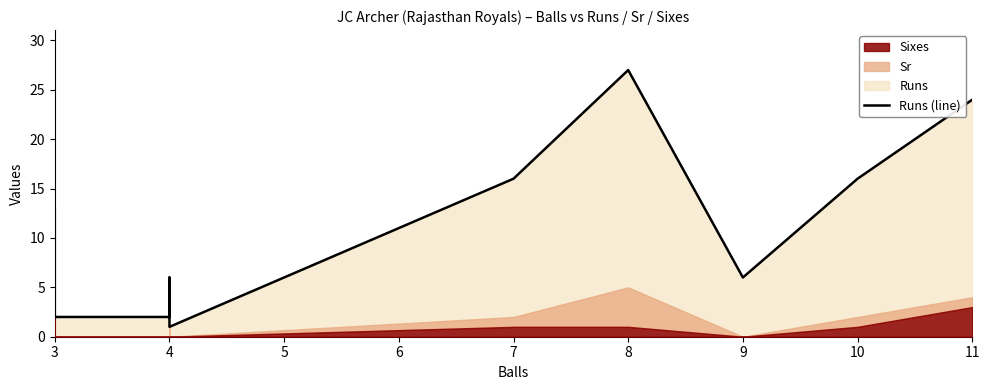

How many values are below 6?

4